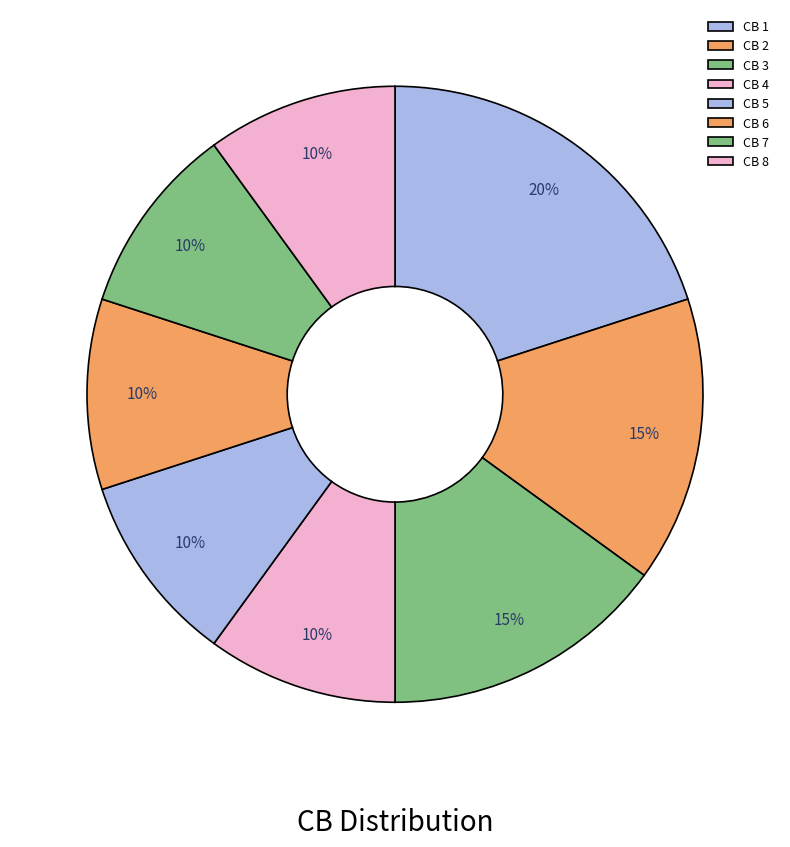

How many segments does this pie chart have?

8